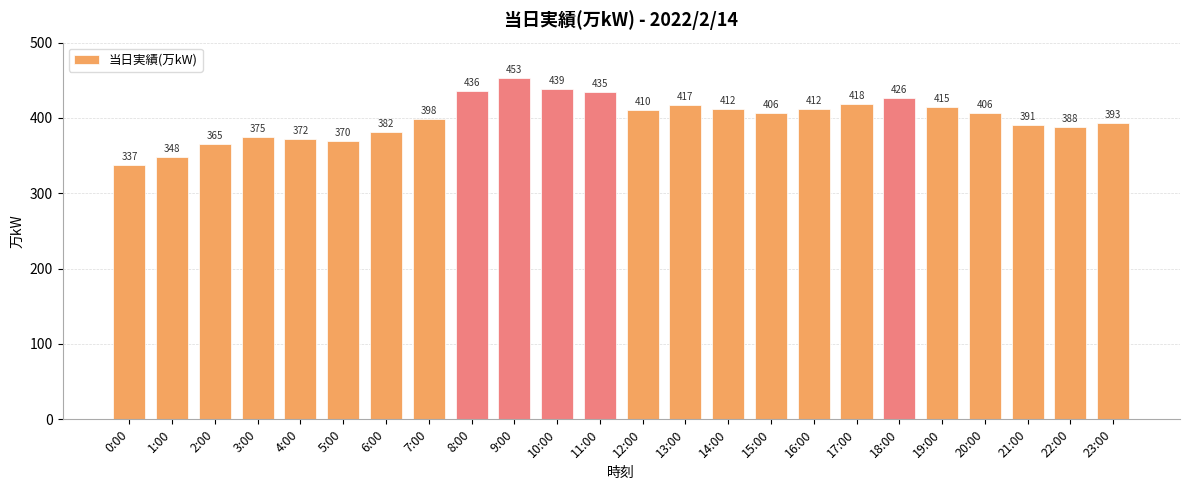

Which has a higher value, 23:00 or 14:00?

14:00